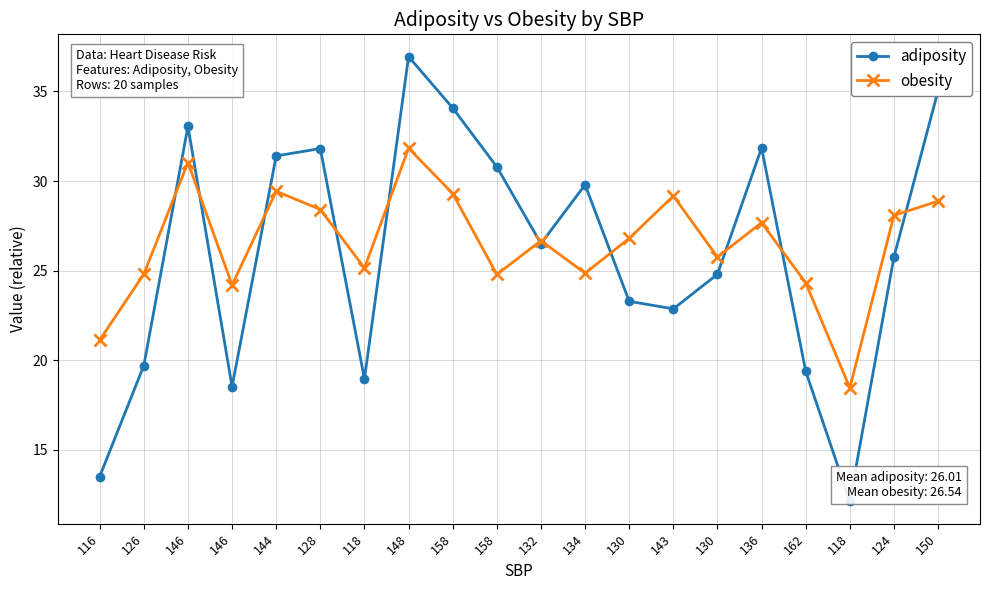

List the labels in order of obesity value, largest first.

148, 146, 144, 158, 143, 150, 128, 124, 136, 130, 132, 130, 118, 134, 126, 158, 162, 146, 116, 118